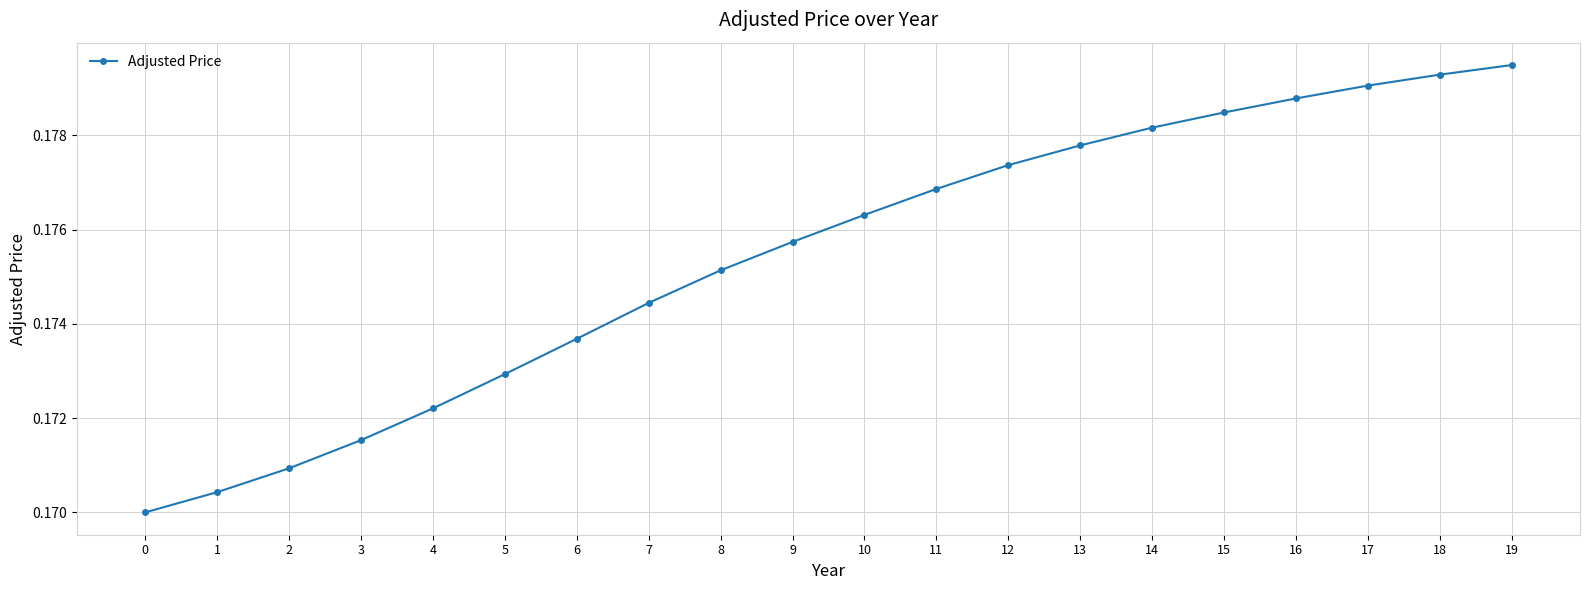

How many values are between 0 and 1?

20